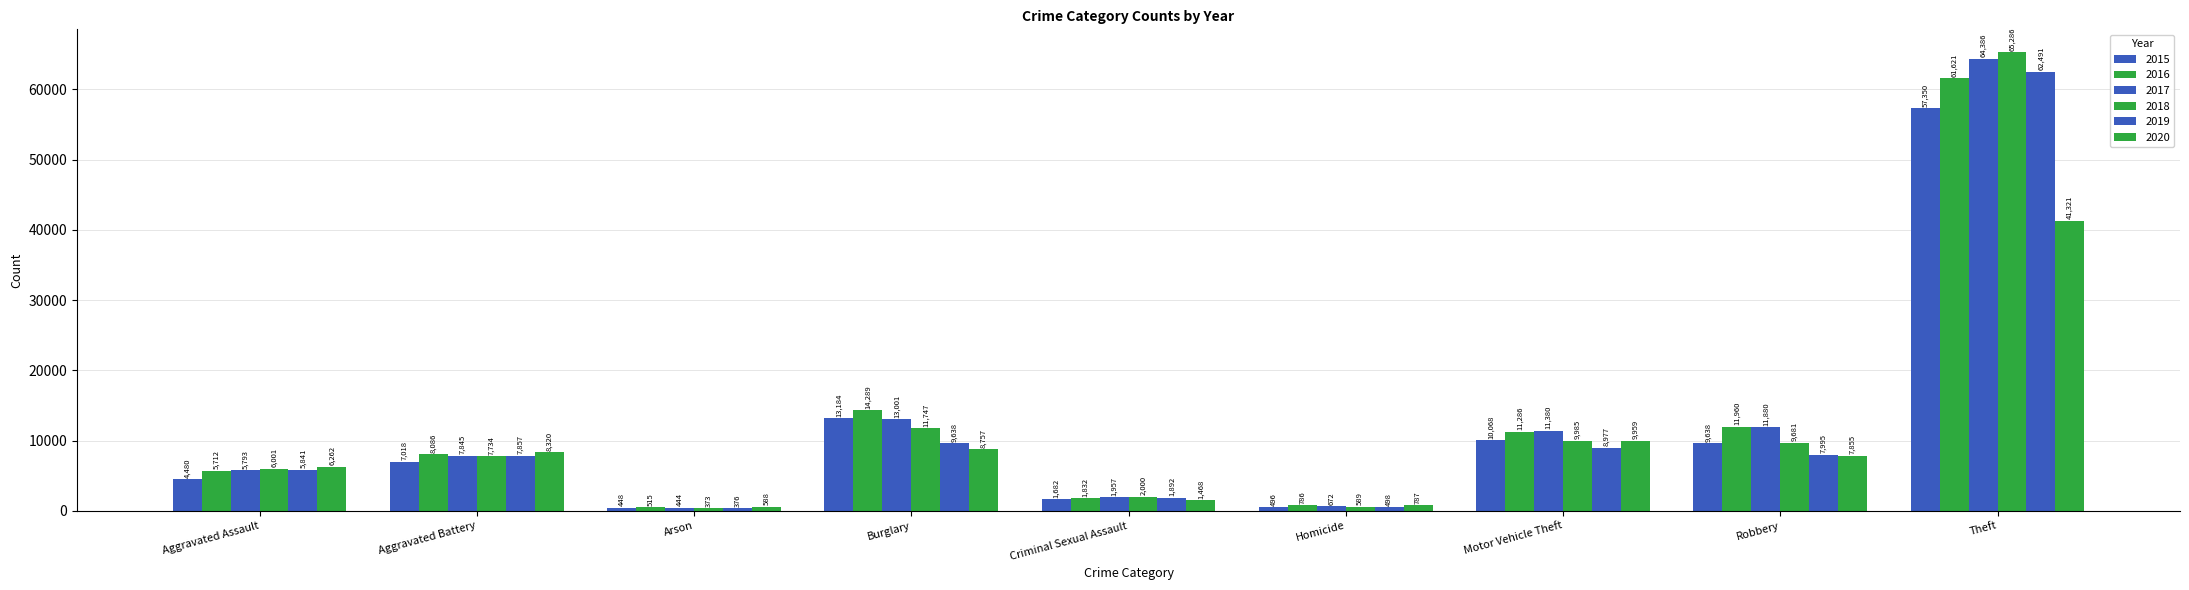

At which label does 2018 reach its minimum?

Arson